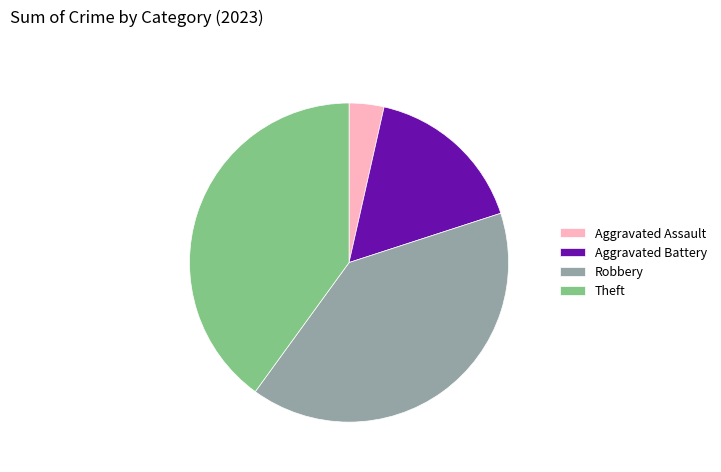

Do Robbery and Theft together represent more than half of the pie?

Yes